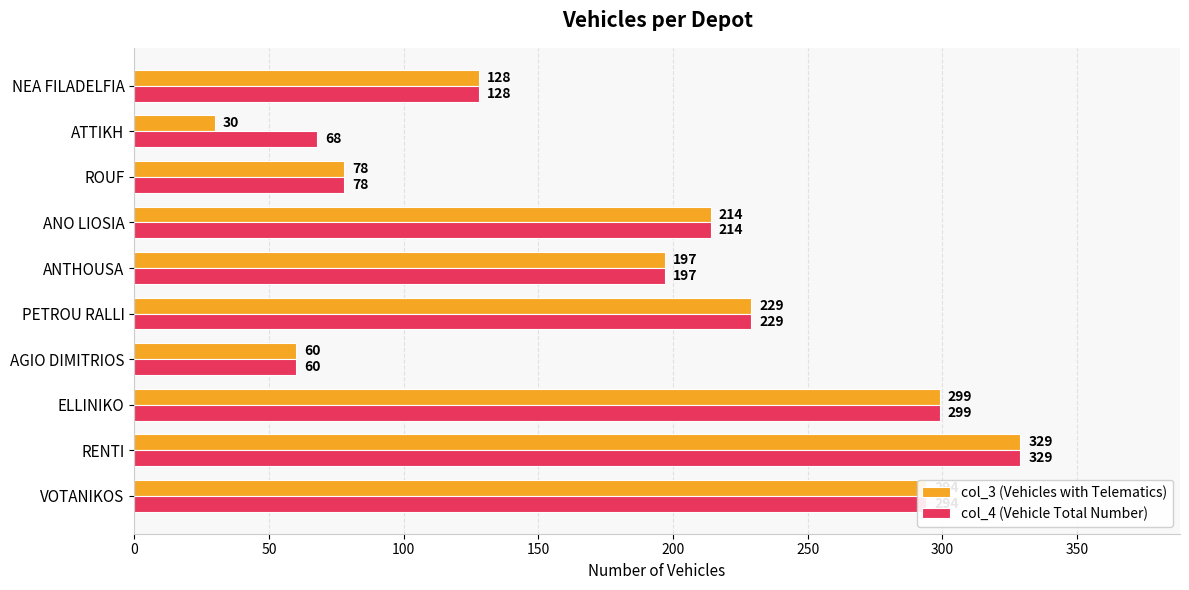

How many series are shown in this chart?

2